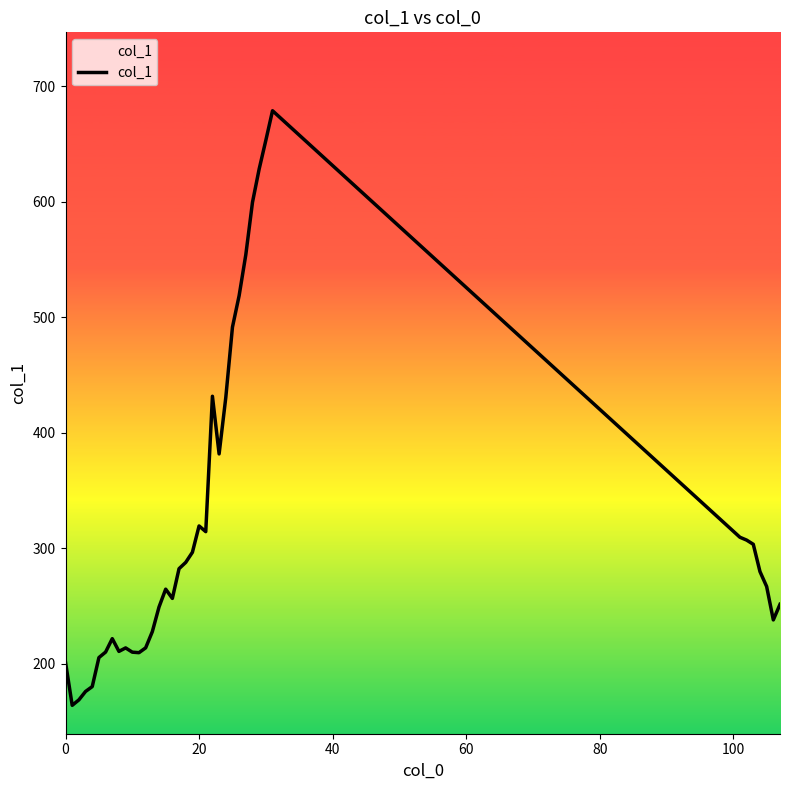

What is the sum of all values?

12403.3